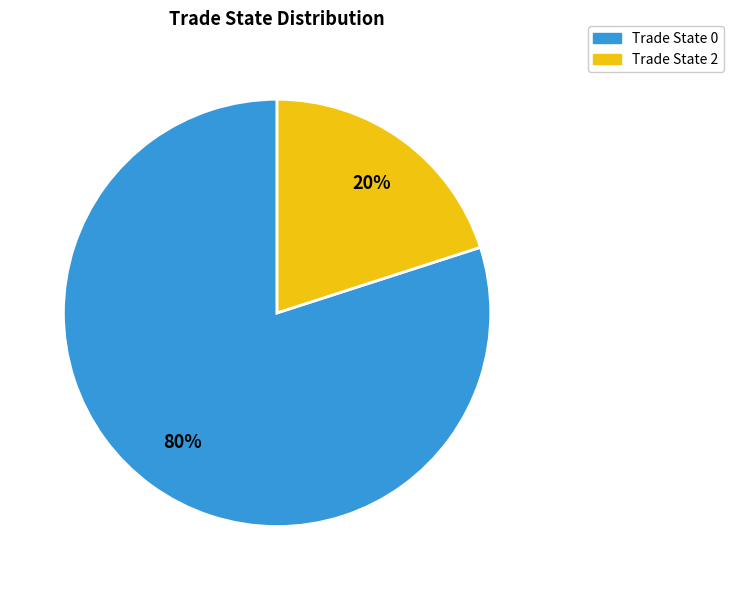

To the nearest percent, what is the average slice percentage?

50%